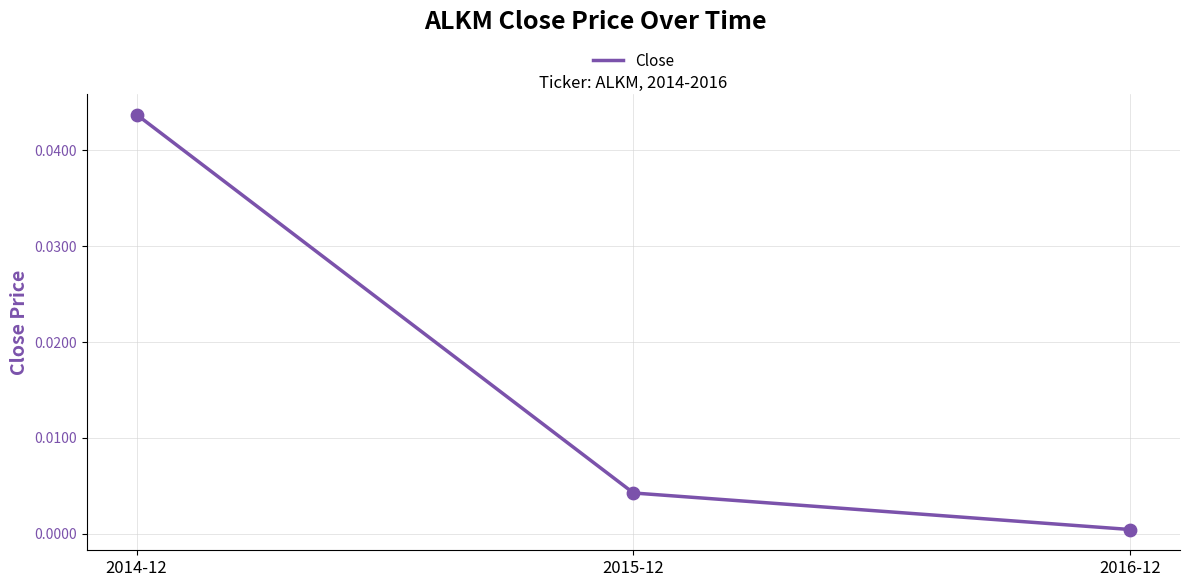

Between 2014-12 and 2015-12, which is larger?

2014-12